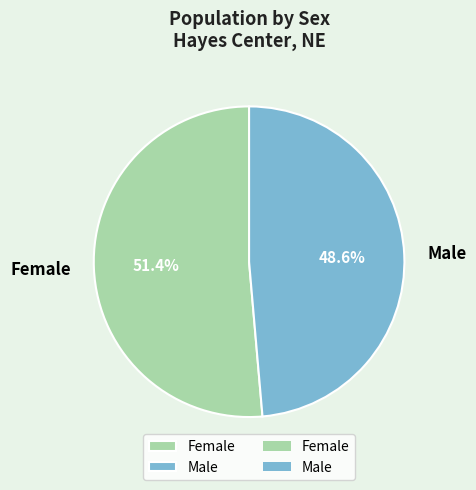

To the nearest percent, what percentage of the pie is Female?

51%